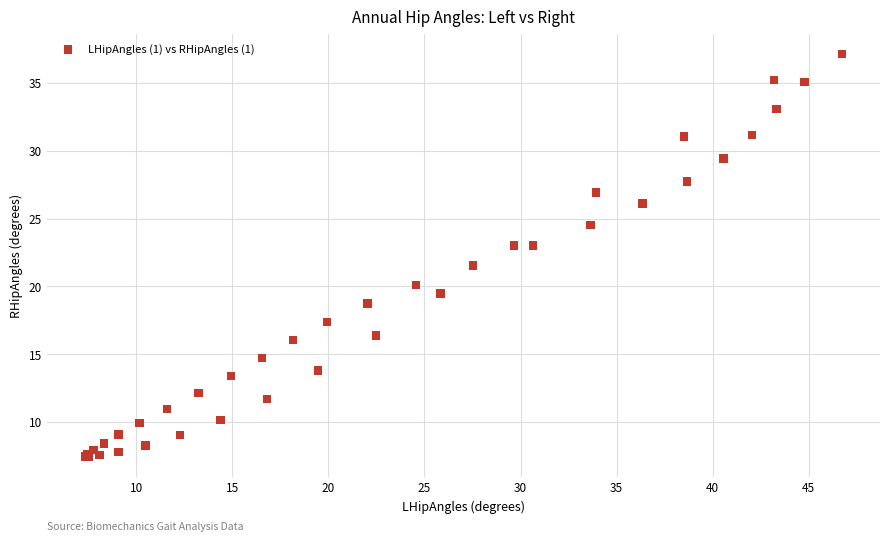

What Y value in the scatter plot is closest to 22?

21.5